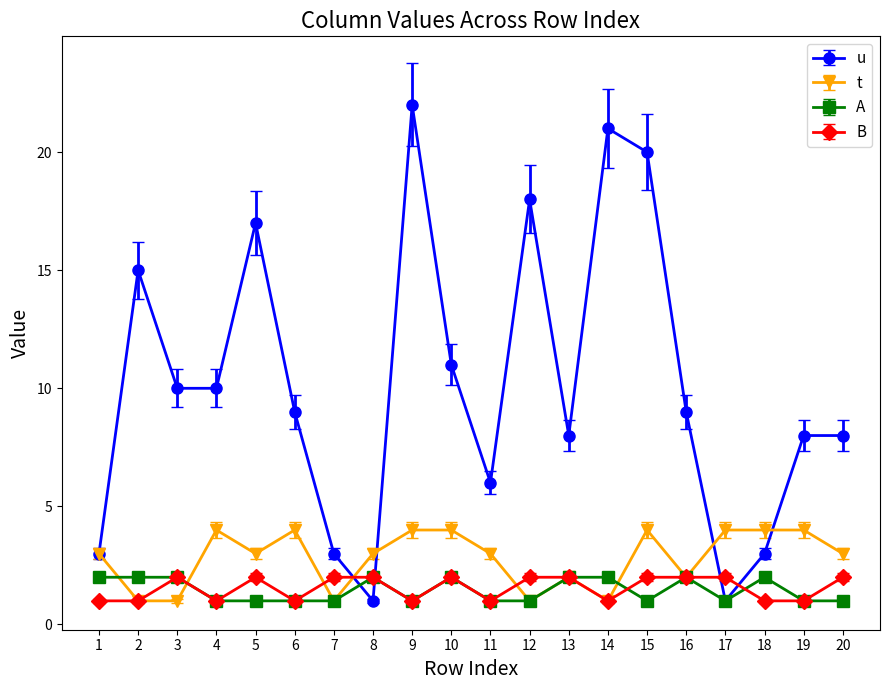

What are all the series names shown in the legend?

u, t, A, B